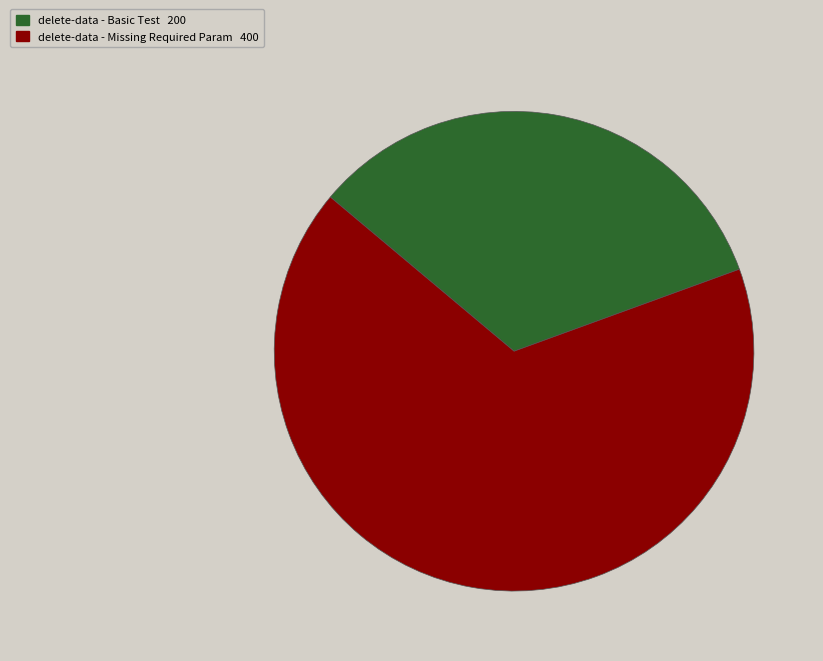

Do delete-data - Missing Required Param and delete-data - Basic Test together represent more than half of the pie?

Yes